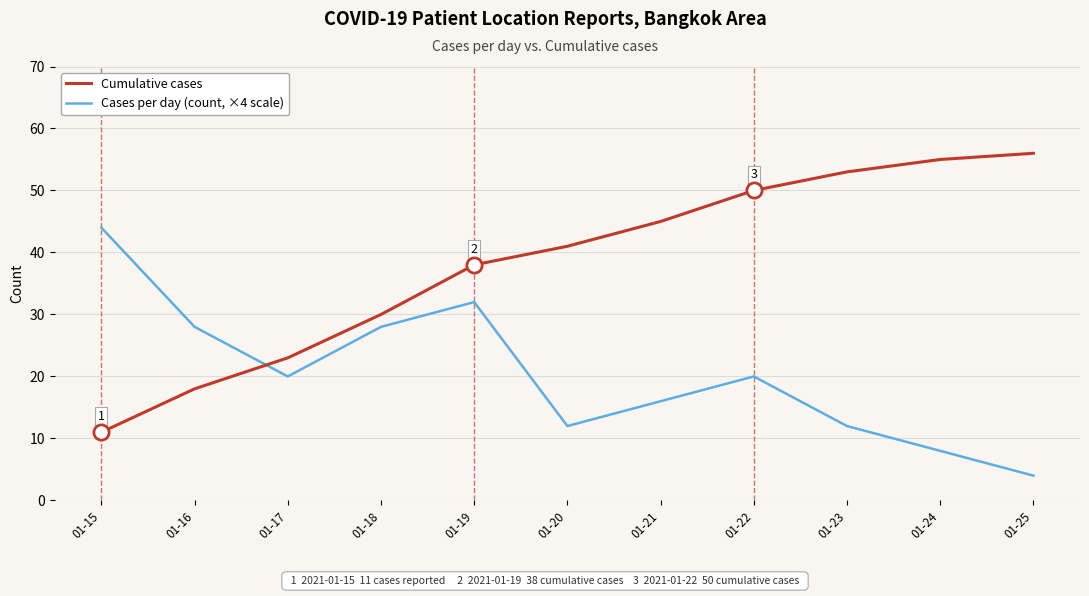

Is the value of Cases per day (count, ×4 scale) at 01-18 greater than the value of Cumulative cases at 01-17?

Yes